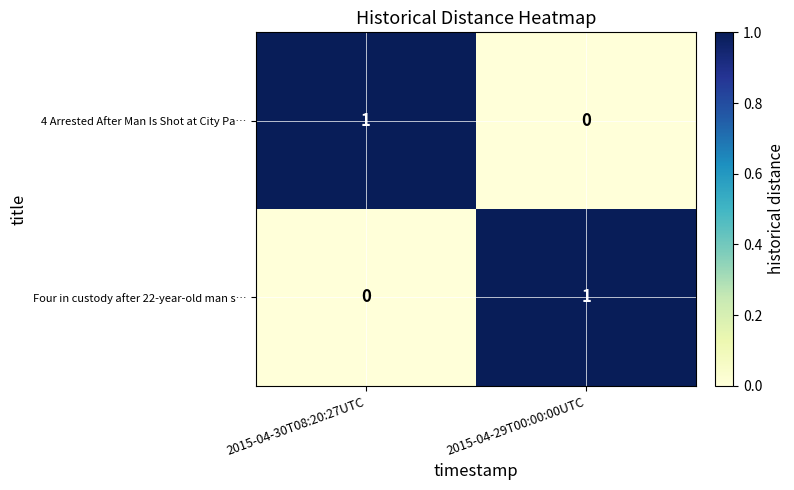

Which category has the highest value in the Four in custody after 22-year-old man s… series?

2015-04-29T00:00:00UTC